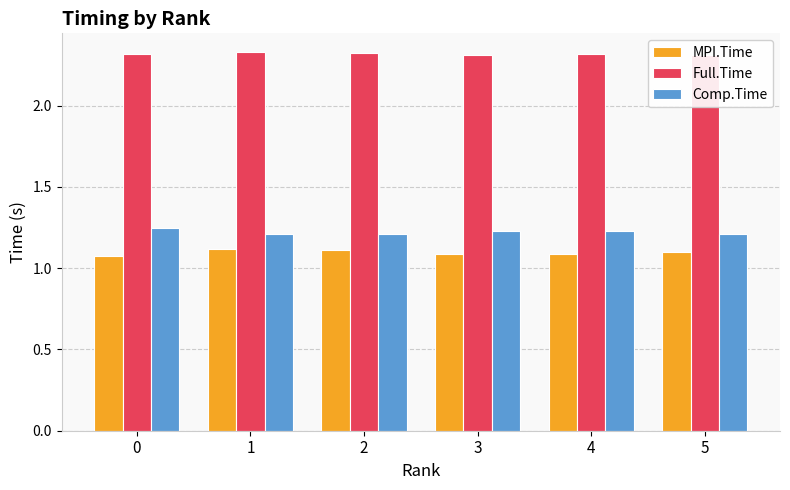

What is the average value of the Comp.Time series?

1.2